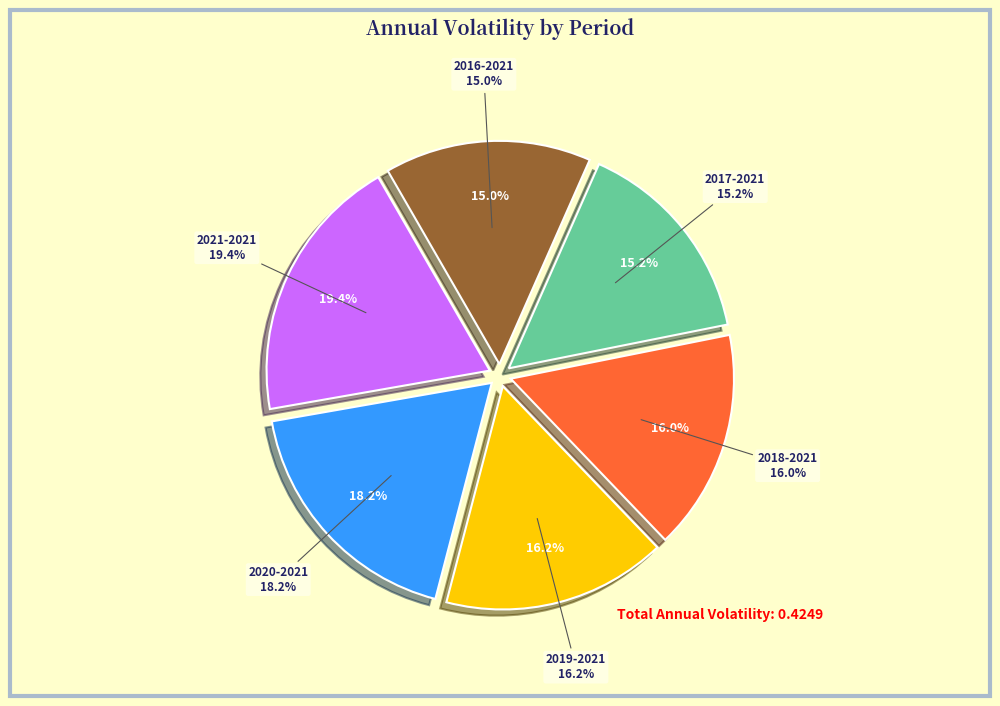

True or false: 2019-2021 accounts for 9% of the total.

False